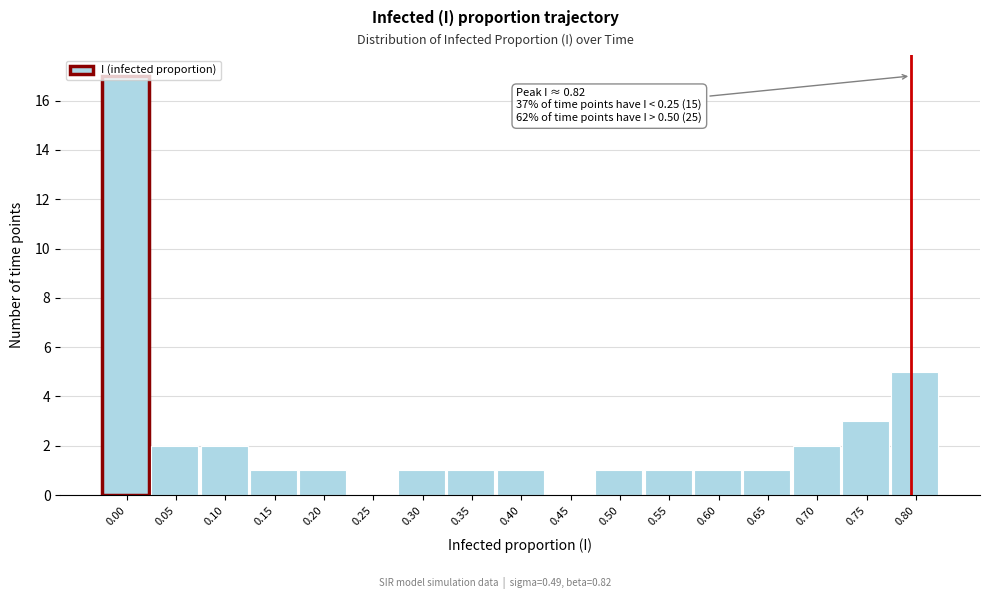

Is it true that the value at 0.80 is 3?

False